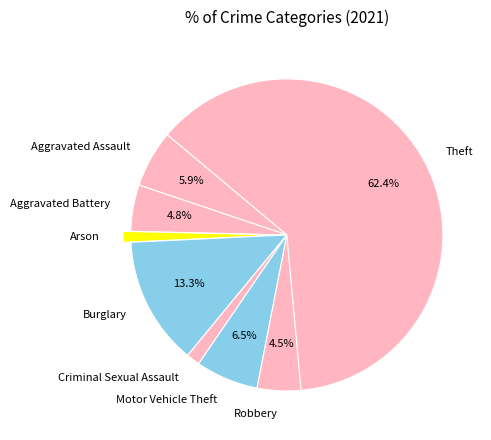

To the nearest percent, what percentage of the pie is Criminal Sexual Assault?

1%